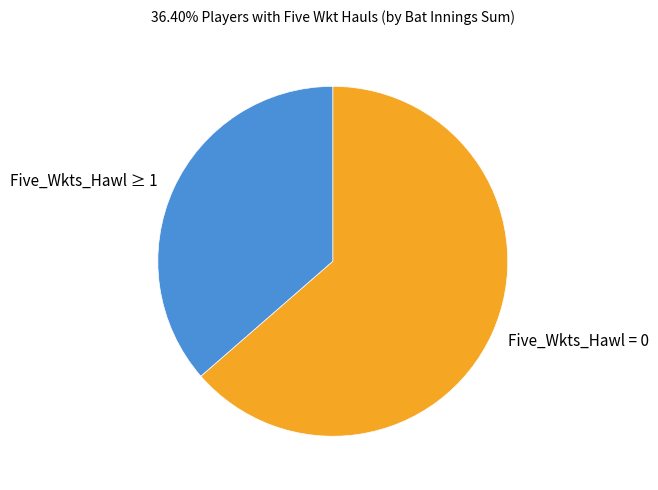

Does Five_Wkts_Hawl = 0 account for over 50% of the chart?

Yes